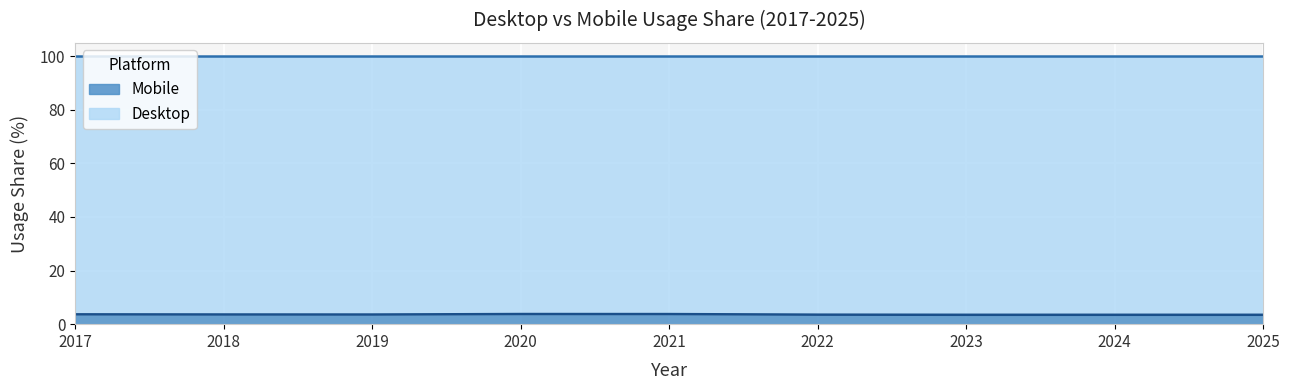

Rank the categories by value from highest to lowest.

2020, 2021, 2017, 2018, 2019, 2022, 2025, 2024, 2023